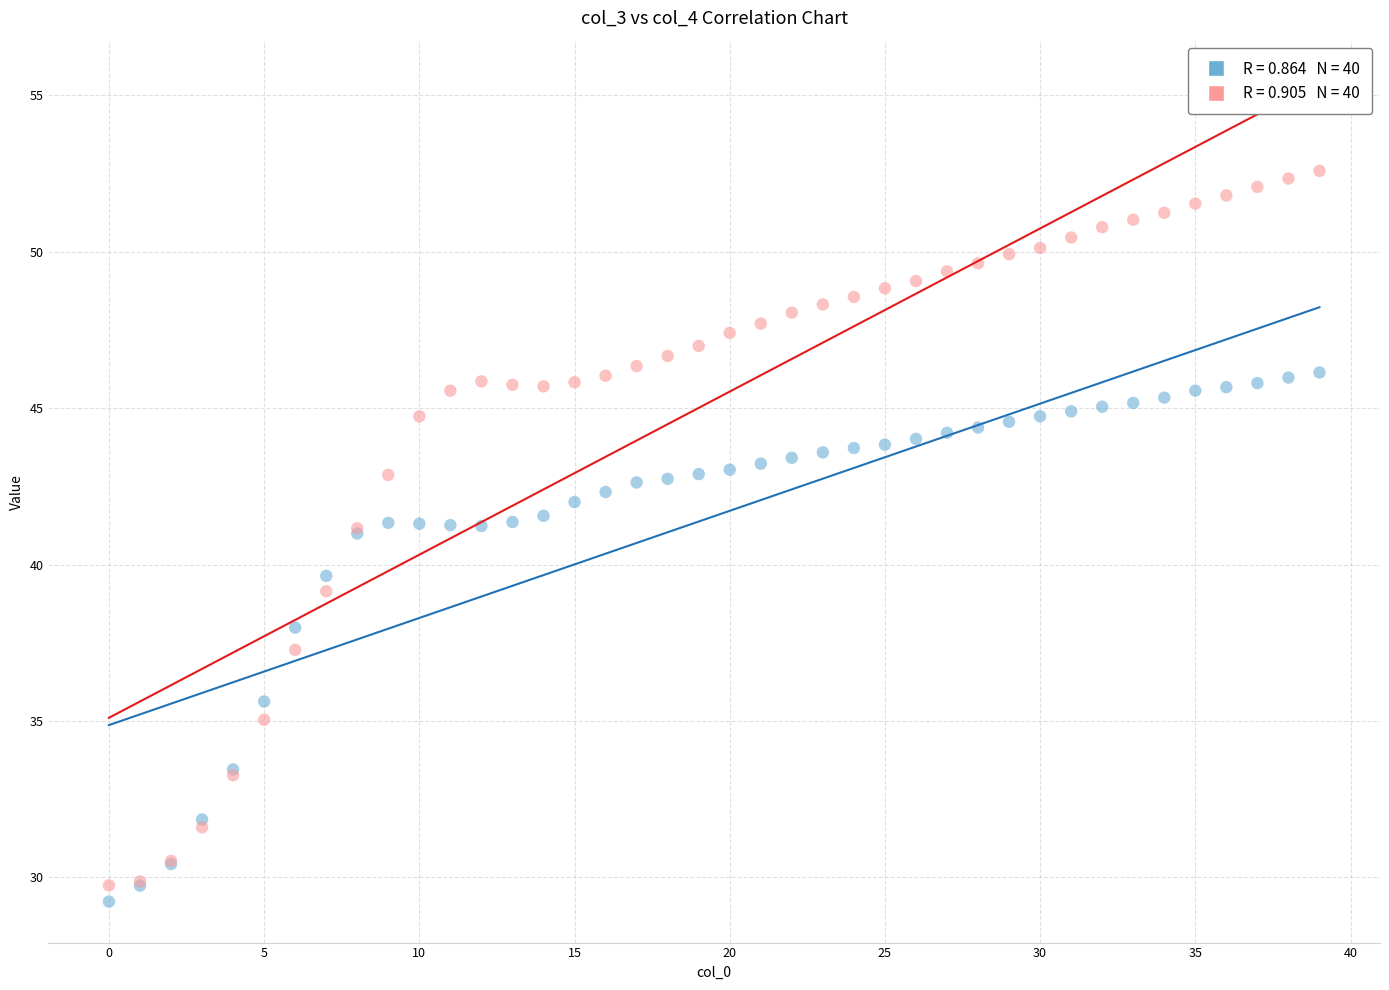

Across all series, what Y value is closest to 40?

39.6